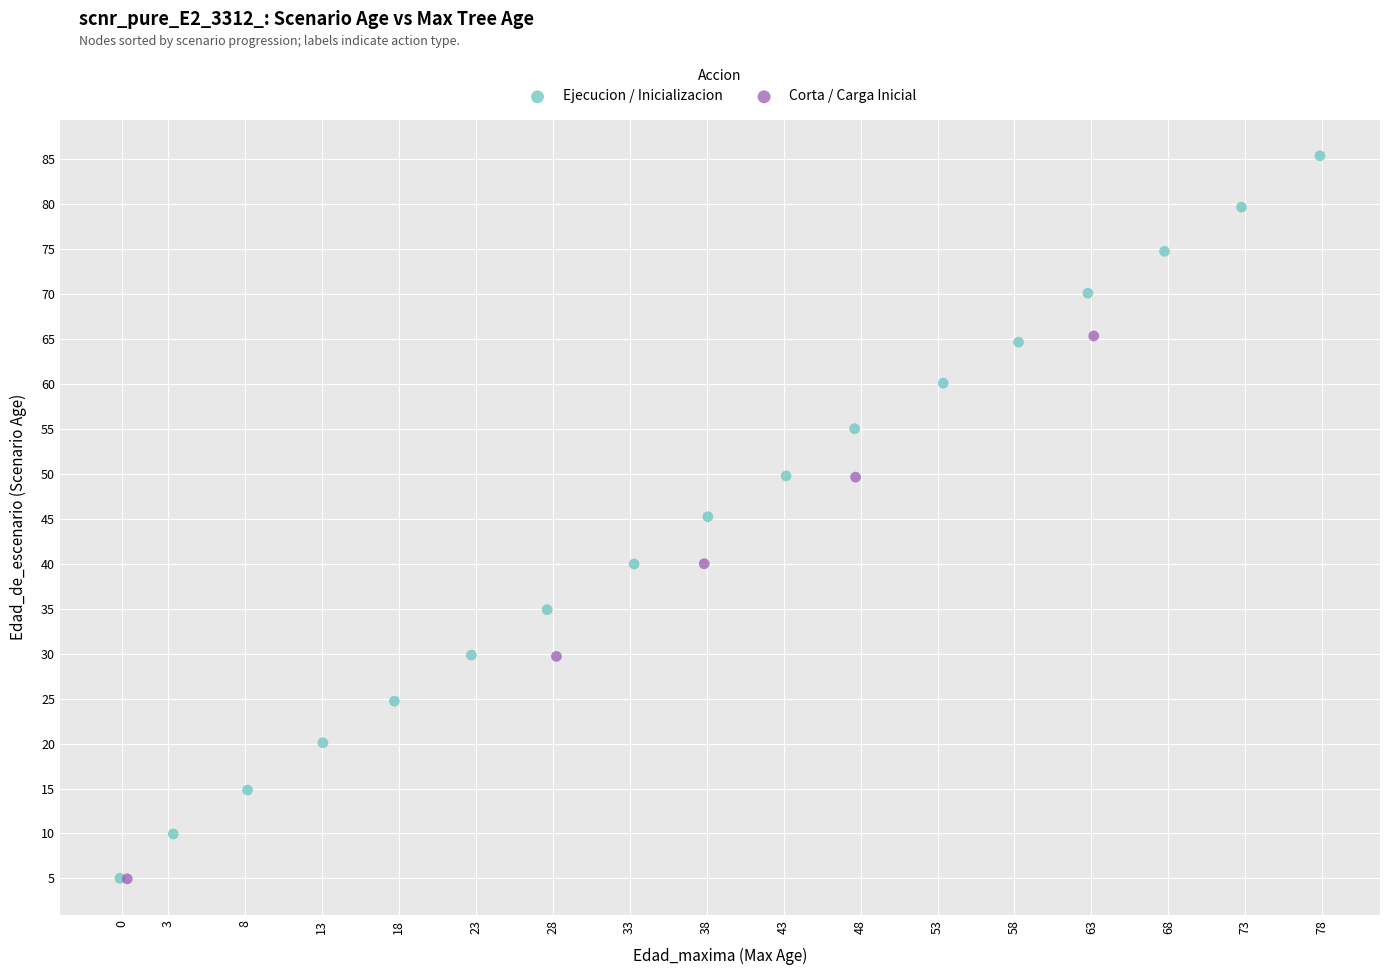

Which series has the widest spread of Y values?

Ejecucion / Inicializacion